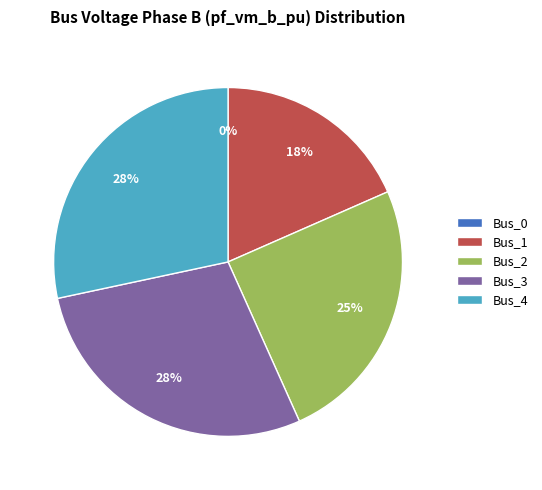

How many slices are in this pie chart?

5